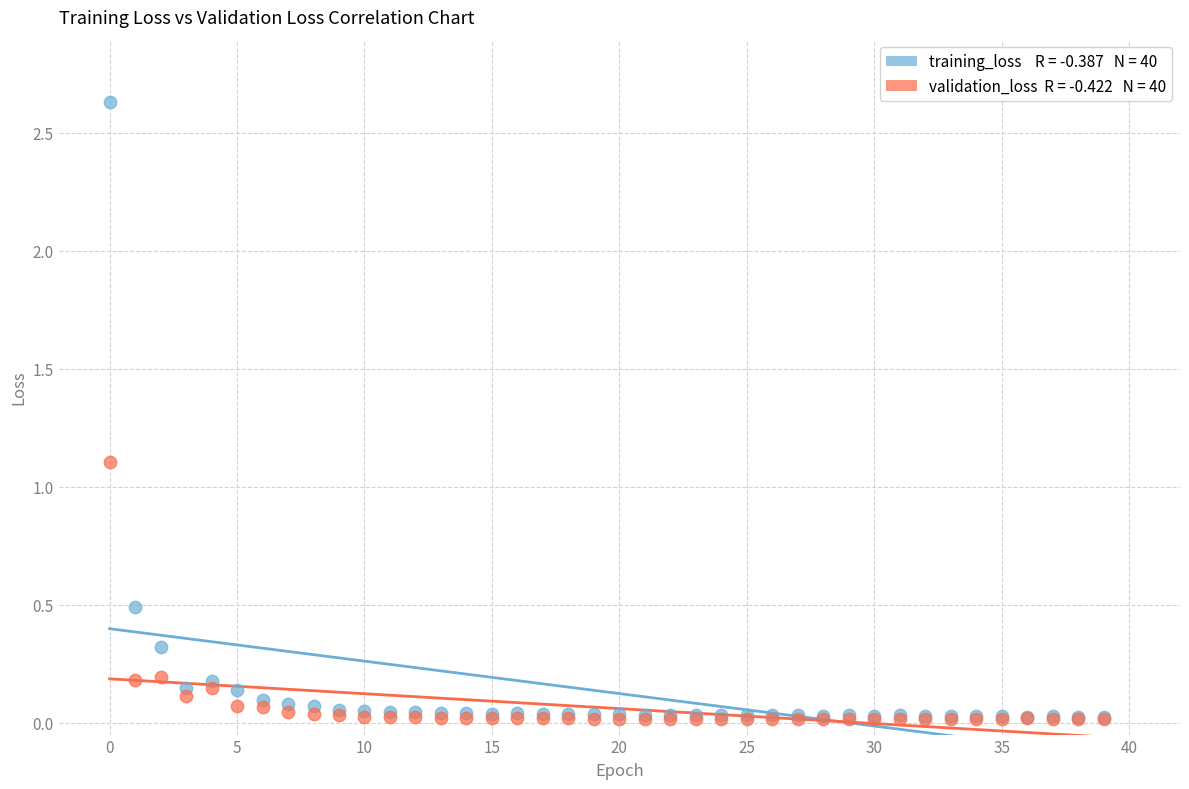

Across all series, what Y value is closest to 1?

1.1